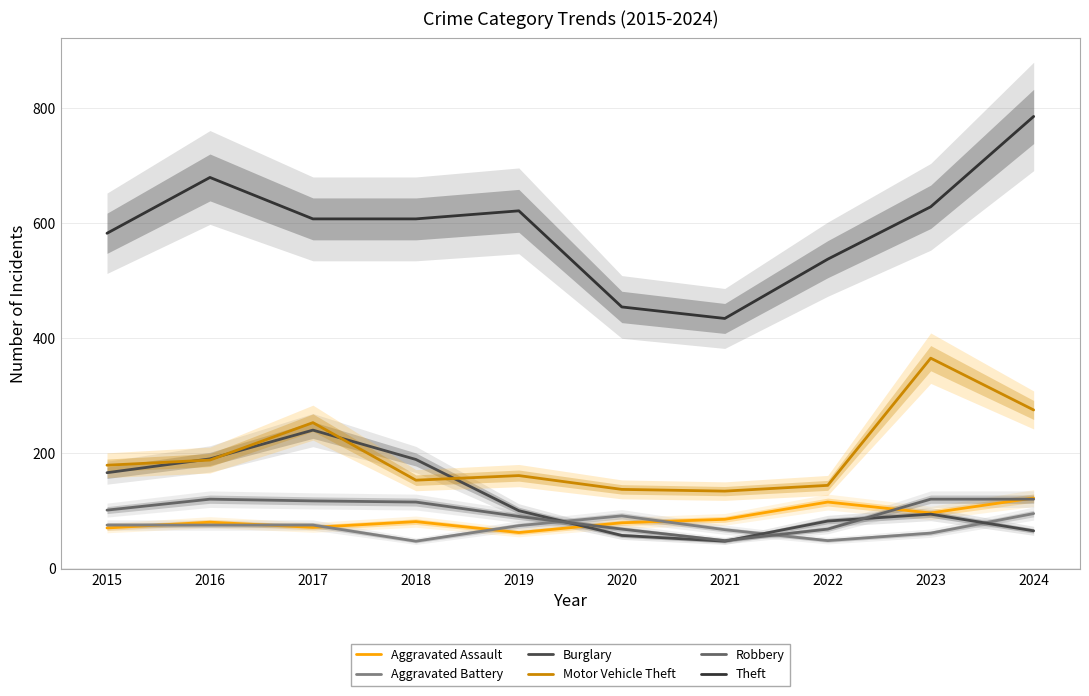

What is the lowest value of the Robbery series?

48